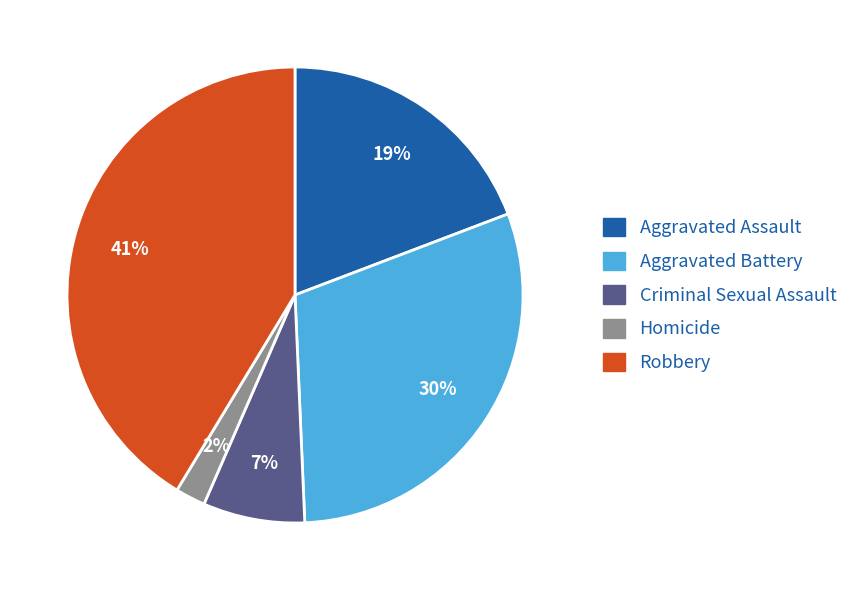

What is the ratio of the value at Aggravated Battery to the value at Robbery?

0.7